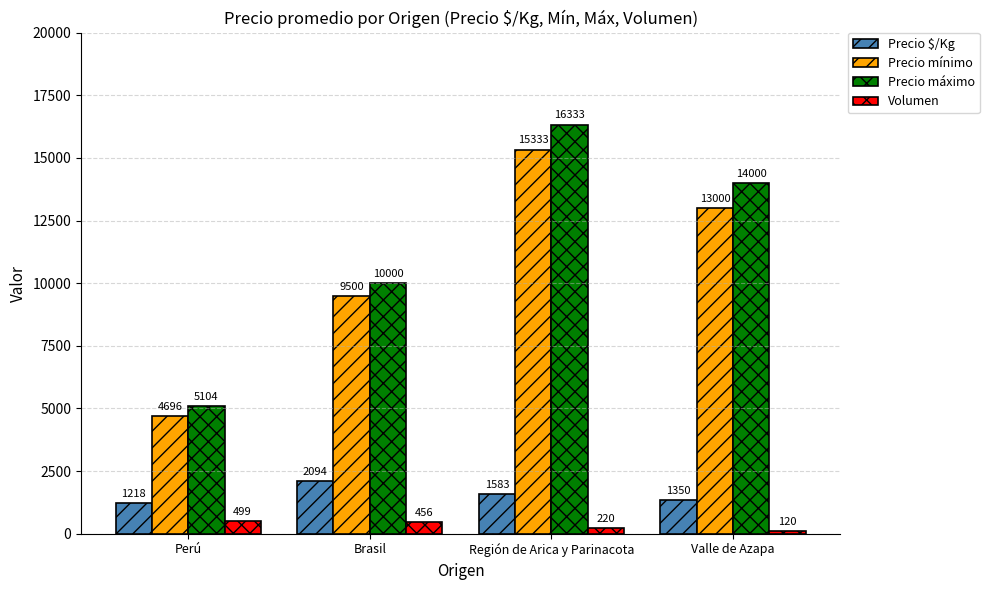

What are all the series names shown in the legend?

Precio $/Kg, Precio mínimo, Precio máximo, Volumen